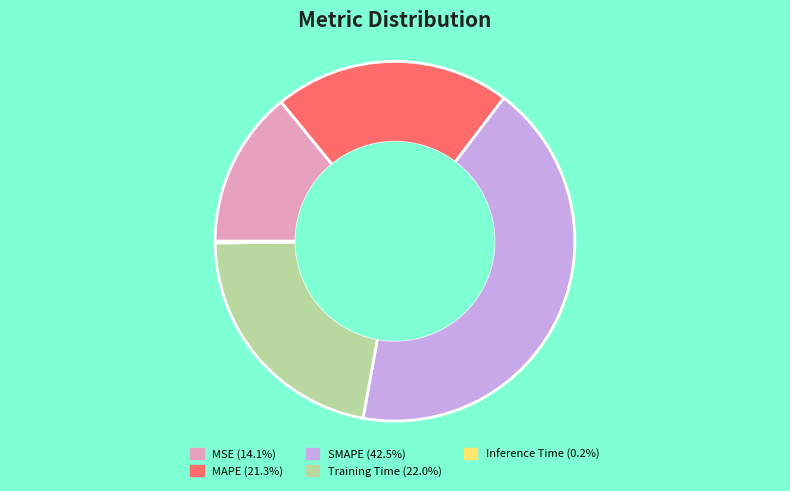

Which slice is the largest?

SMAPE